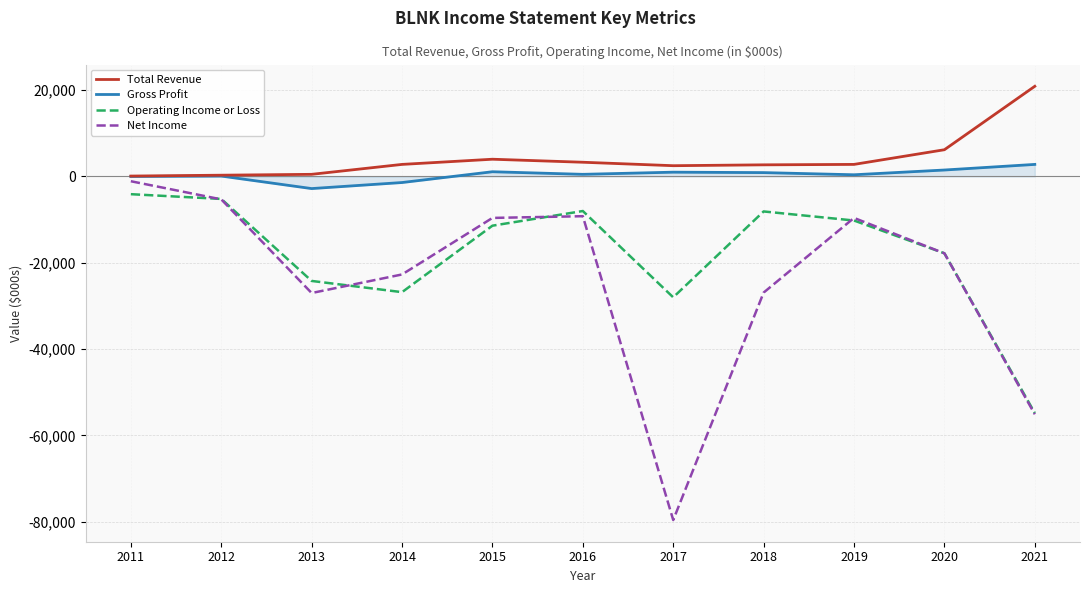

Which series has the widest spread of values?

Net Income